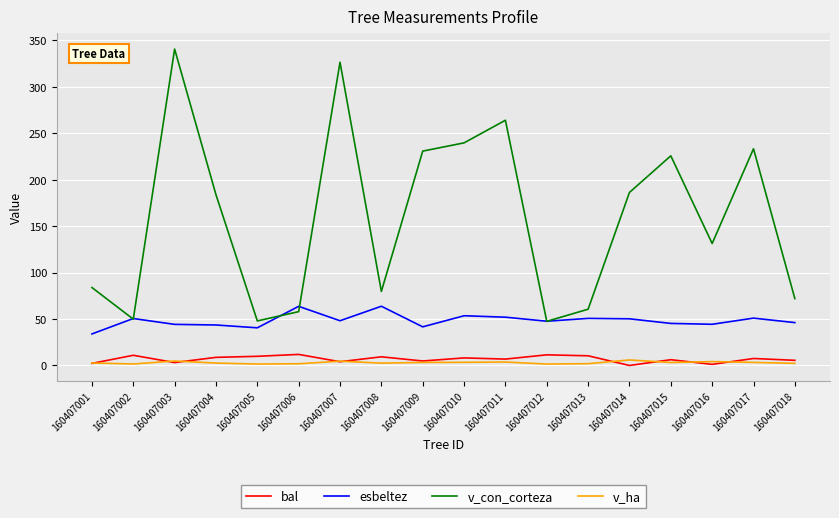

True or false: v_ha and esbeltez intersect in this chart.

False